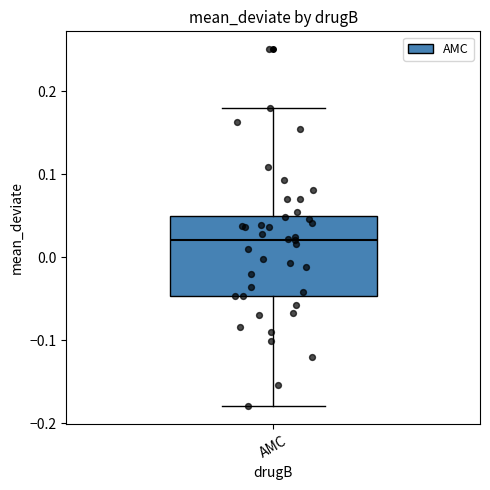

Where does the median line of the box for AMC sit on the y-axis? The values are not printed on the chart, so give them approximately, as read against the axis.

0.02